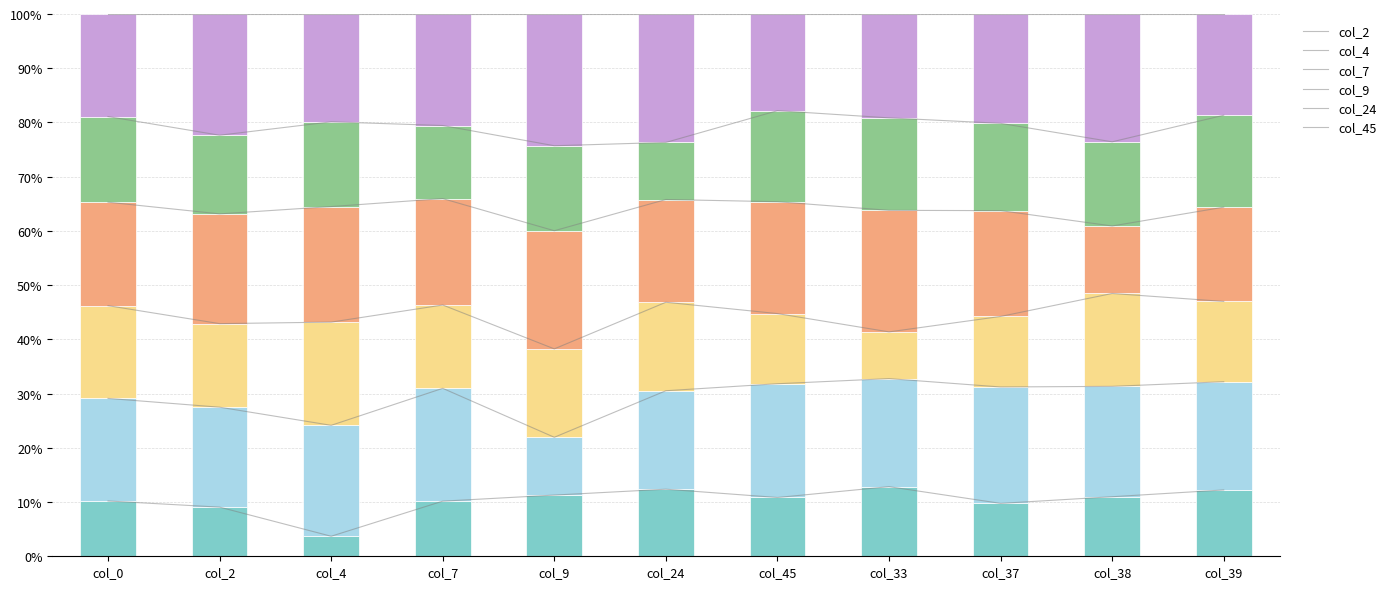

Which category has the lowest value across all series?

col_4